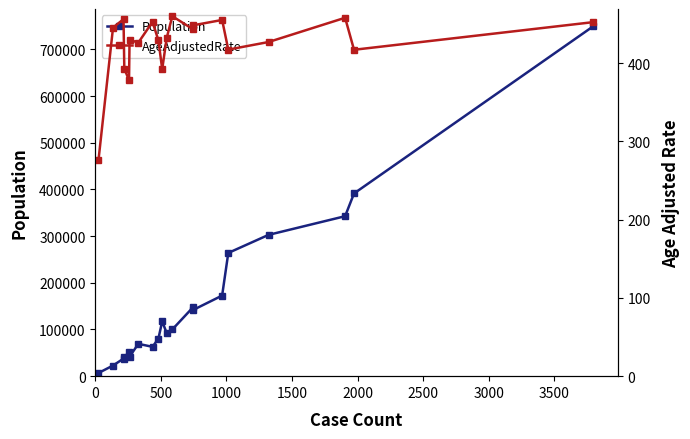

What is the sum of all Population values?

3236550